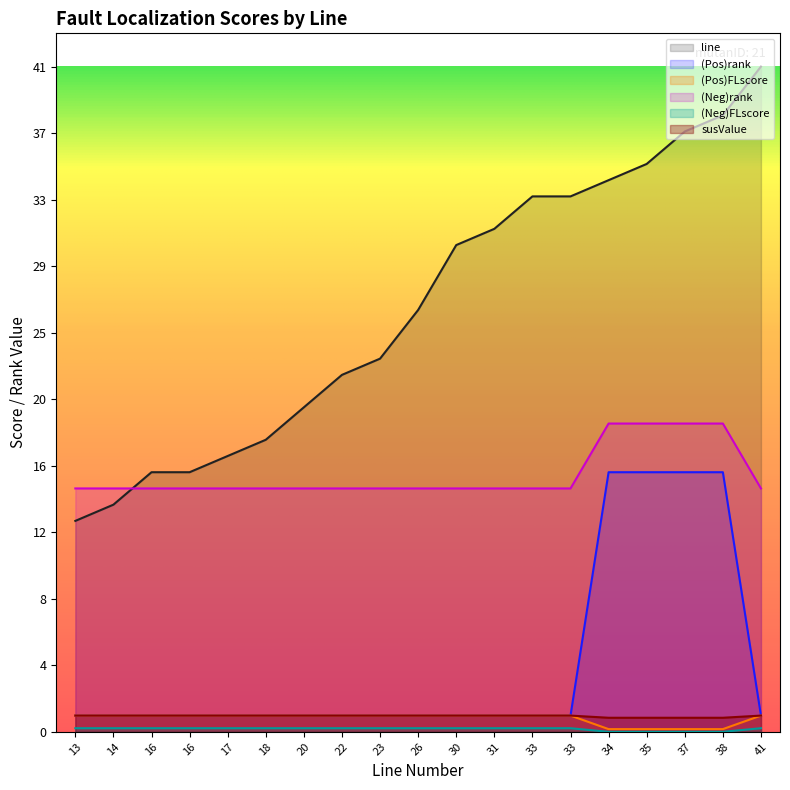

Which category has the highest value in the (Neg)rank series?

13